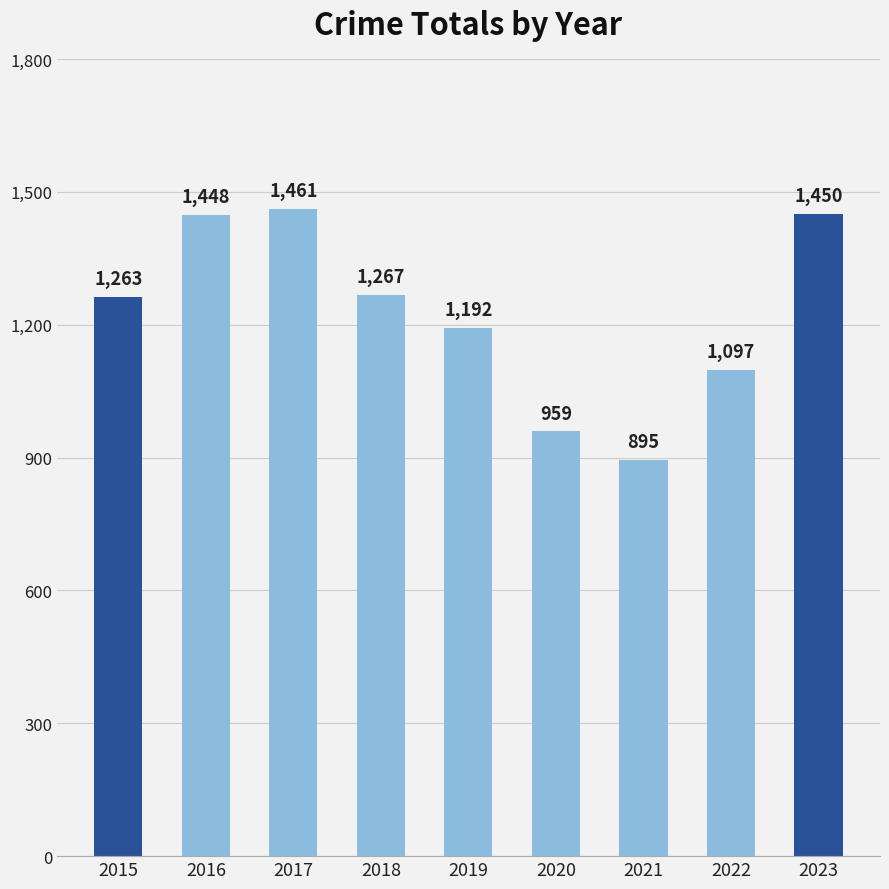

What is the ratio of the value at 2017 to the value at 2018?

1.2